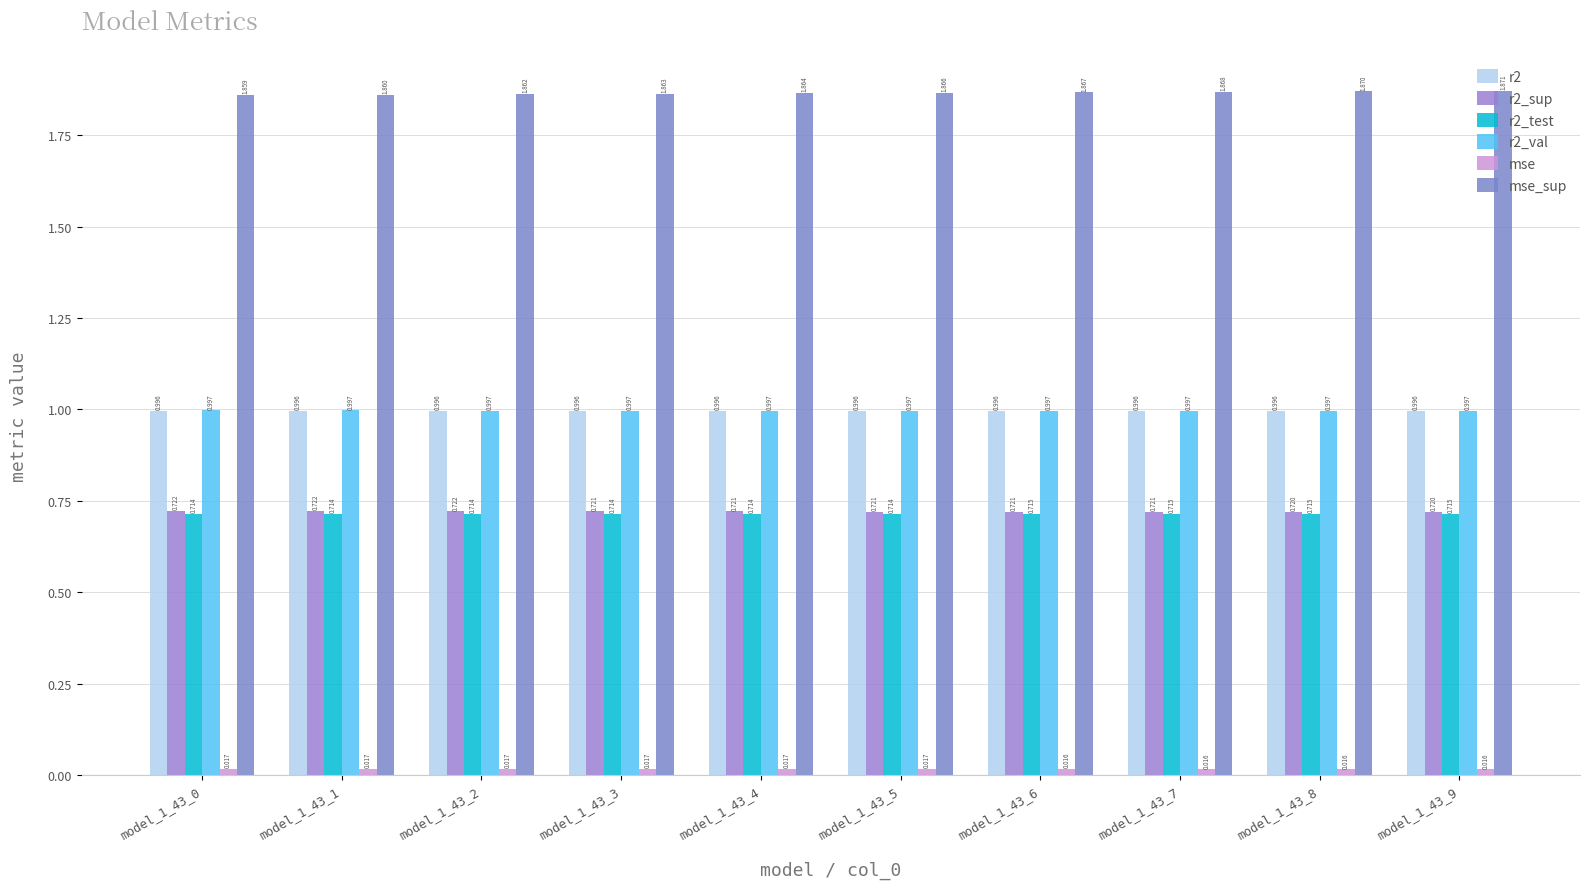

Count the number of data series in this chart.

6